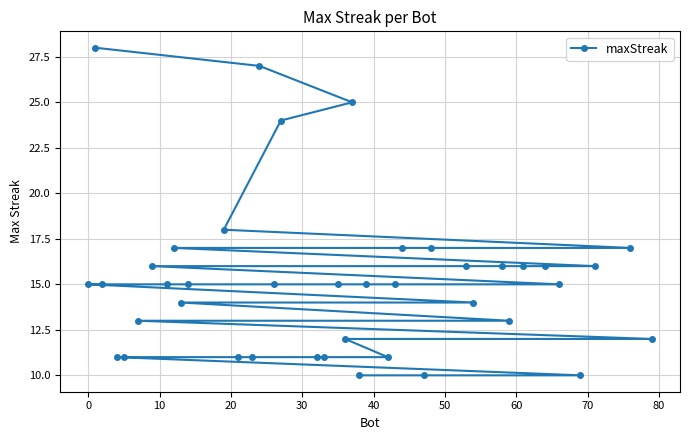

What is the greatest value displayed?

28